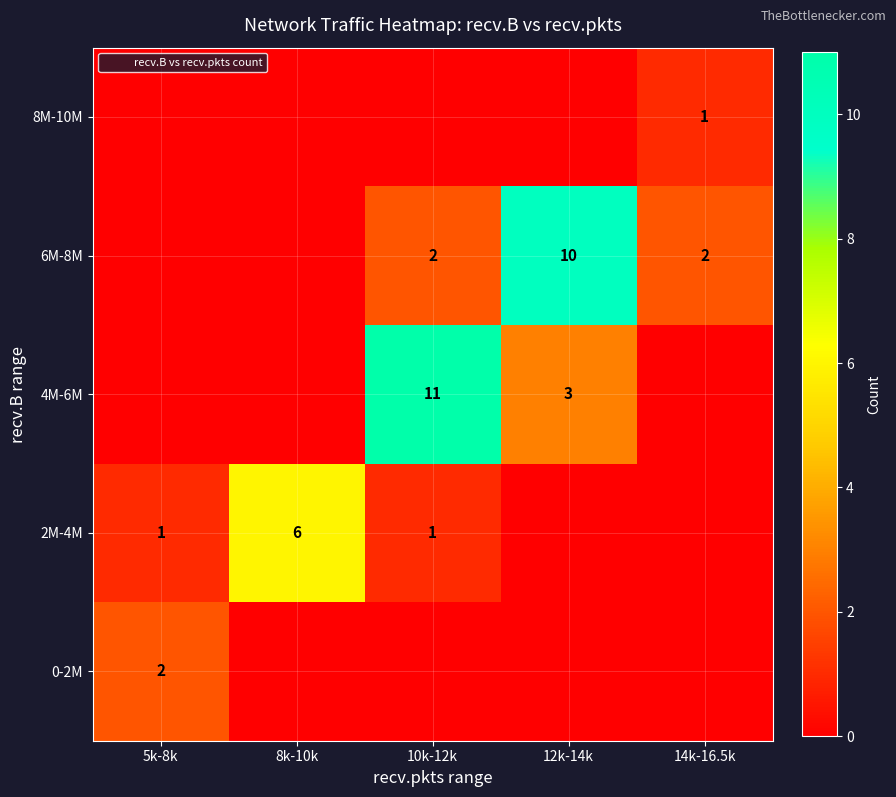

Between 5k-8k and 8k-10k, which is larger?

5k-8k